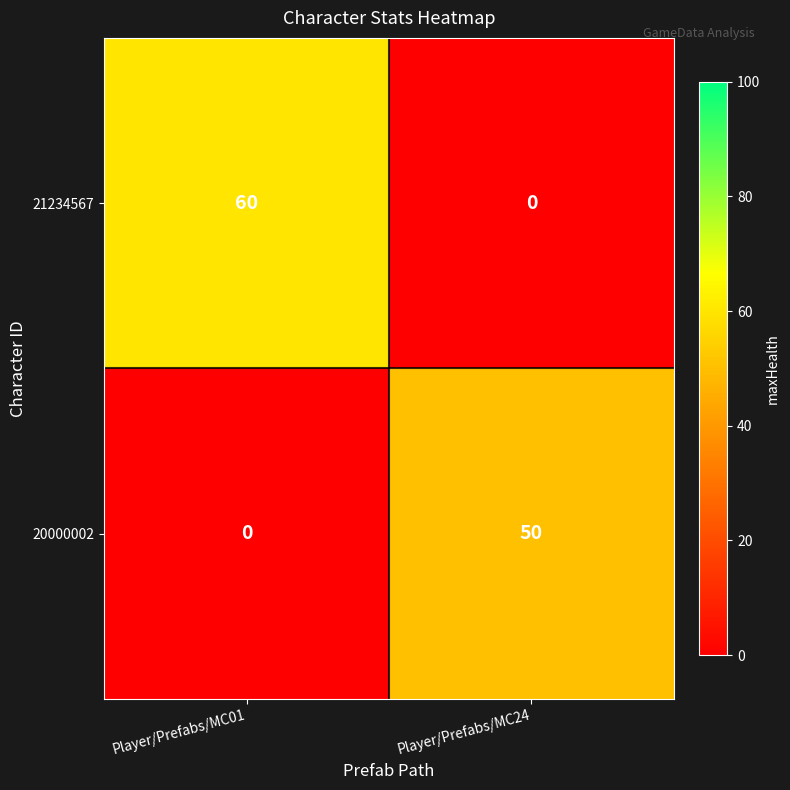

Which series has the largest range (max minus min)?

21234567